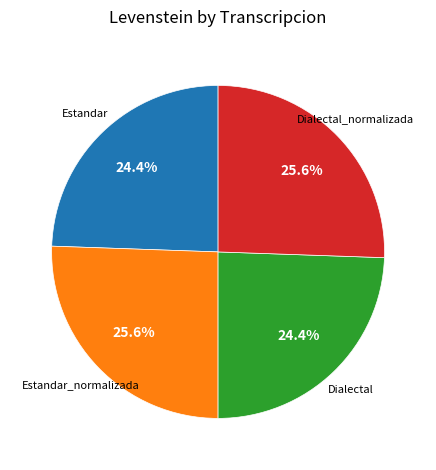

How many segments does this pie chart have?

4